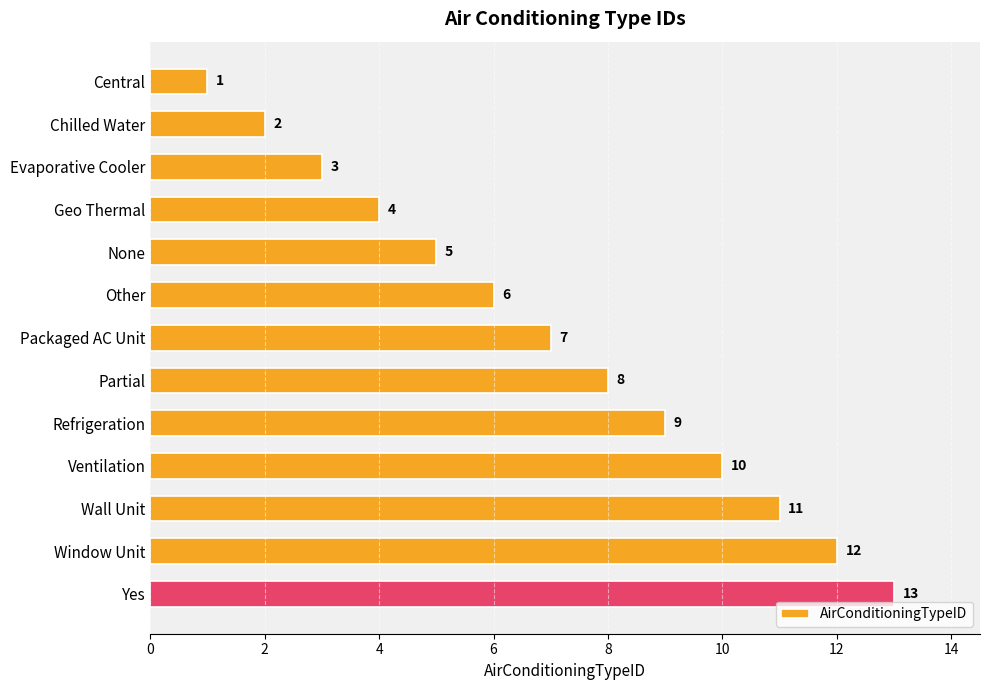

The value at Geo Thermal is 5. True or false?

False